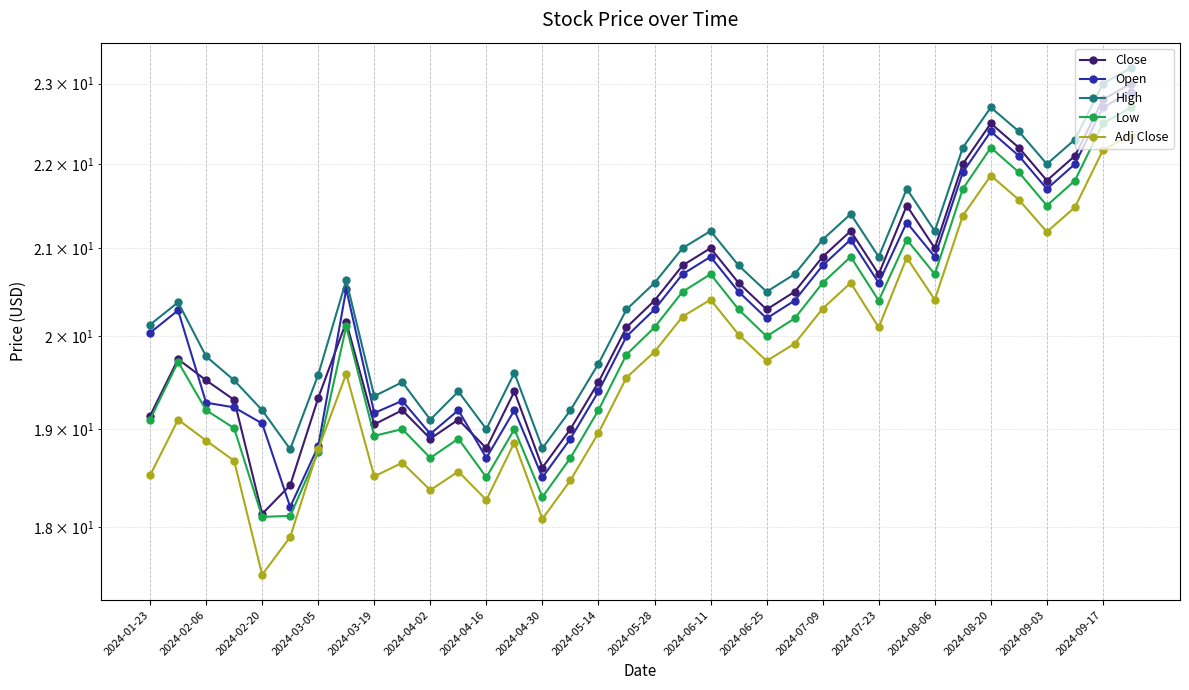

The value of High at 27 is 31.8. True or false?

False